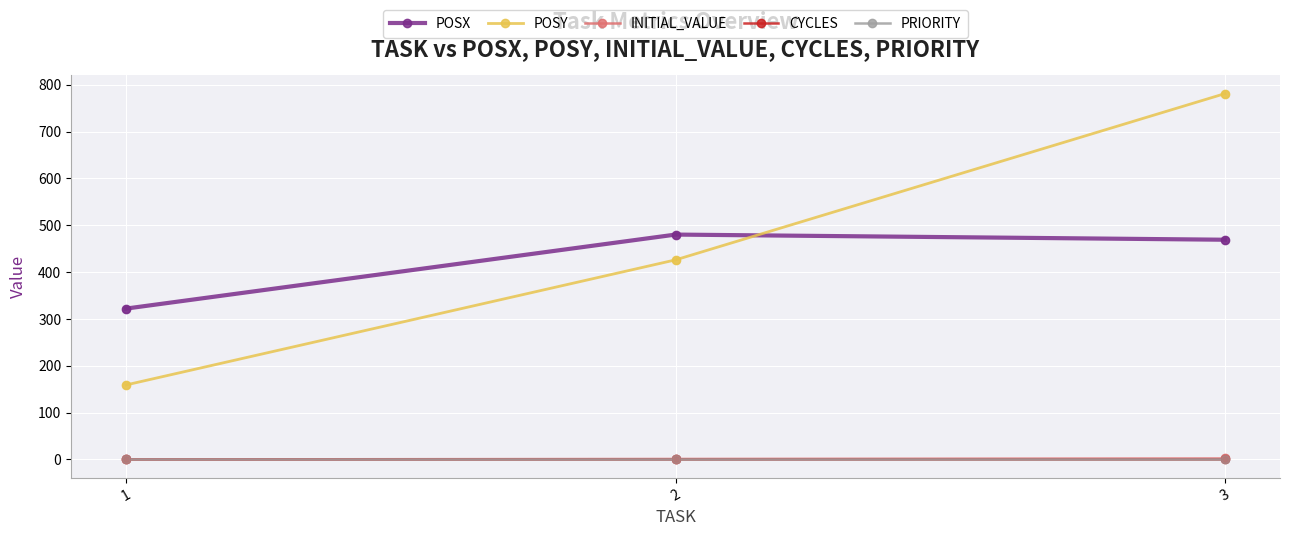

Does the chart have visible grid lines?

Yes